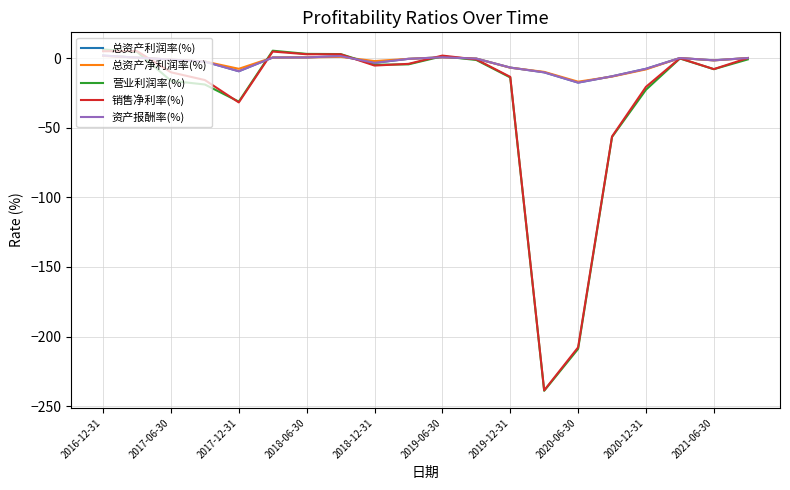

What is the minimum value shown in the chart?

-239.0